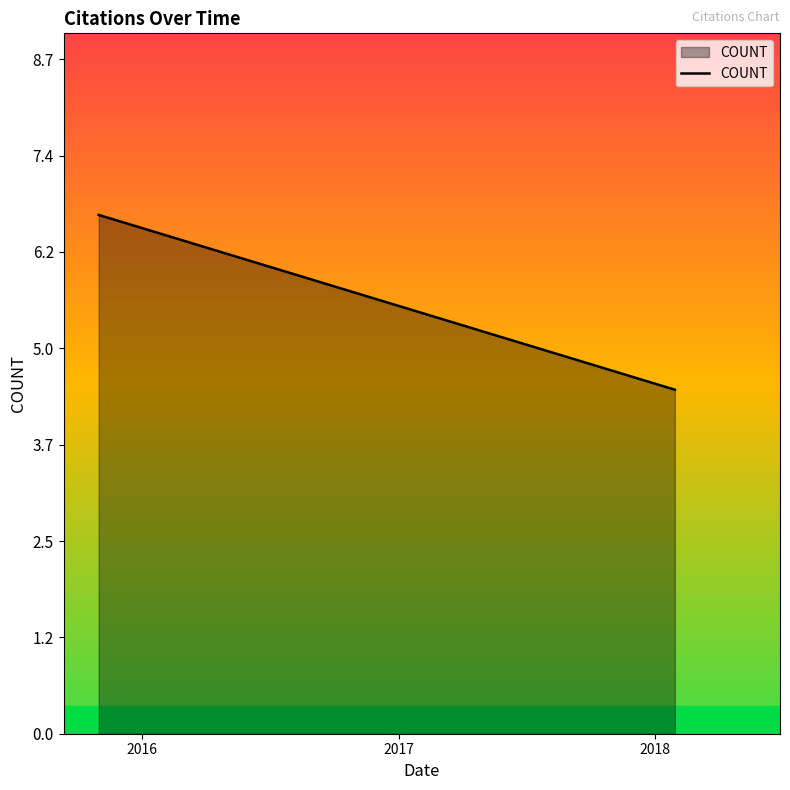

How many data points does each series have?

4